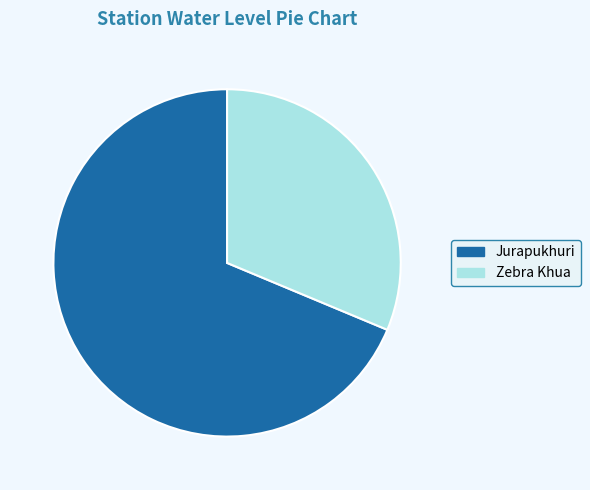

The Jurapukhuri slice represents 69% of the pie. True or false?

True